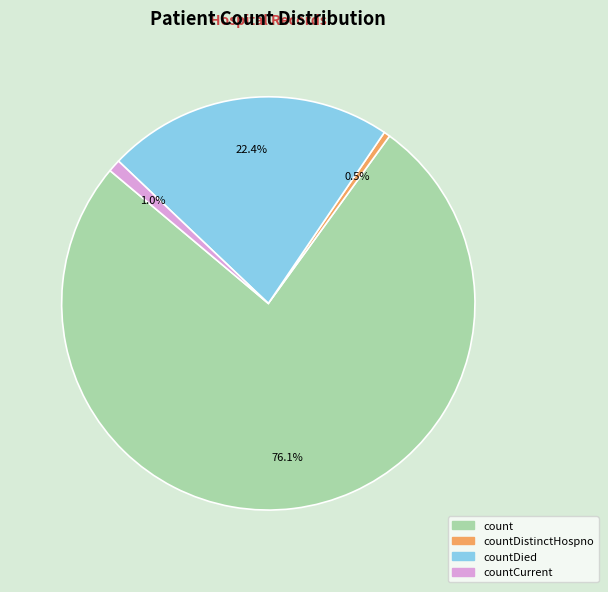

Is there a majority slice in this chart?

Yes